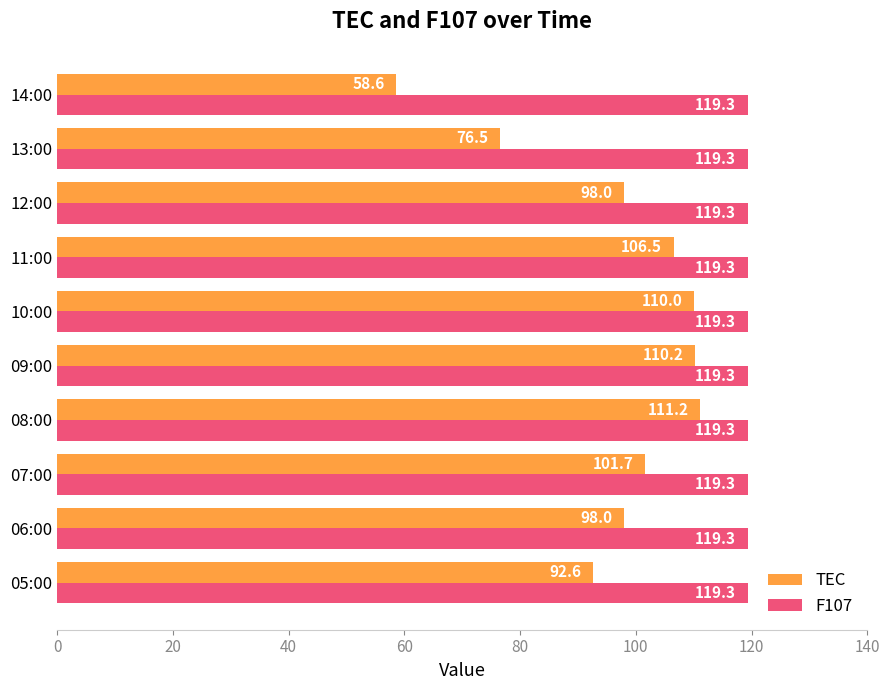

What is the approximate value of F107 at 05:00?

119.3